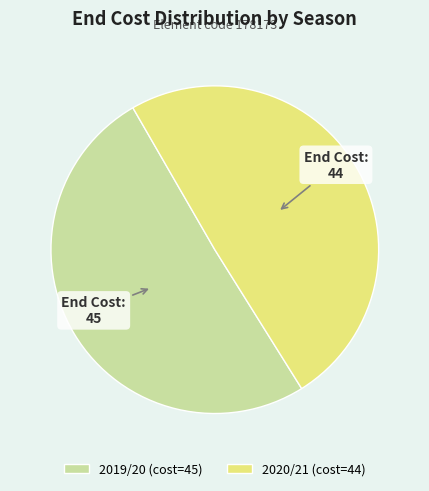

Does 2020/21 represent more than half of the total?

No